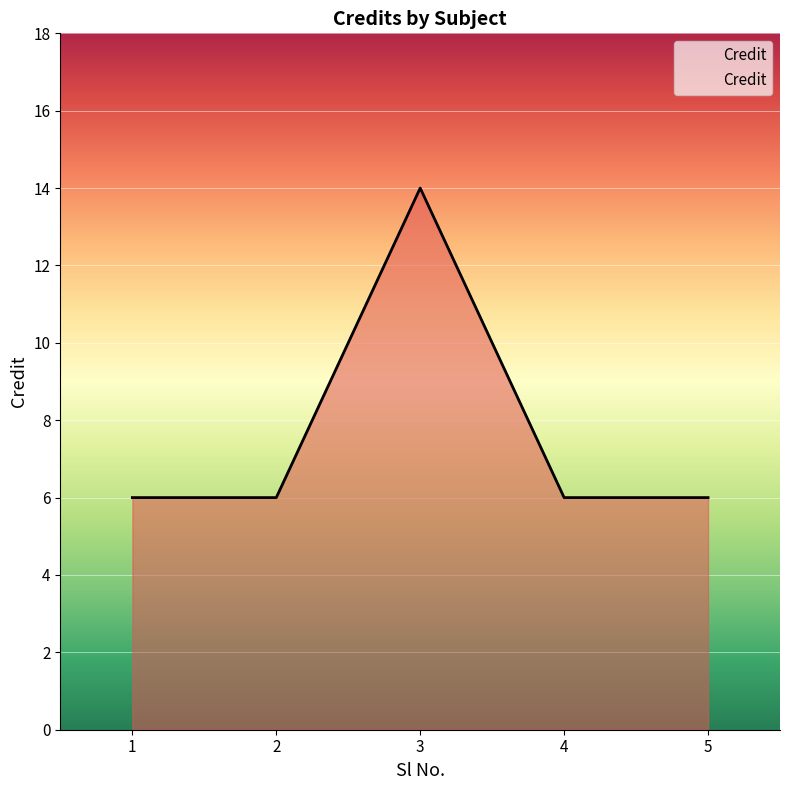

The value at 1 is 10. True or false?

False